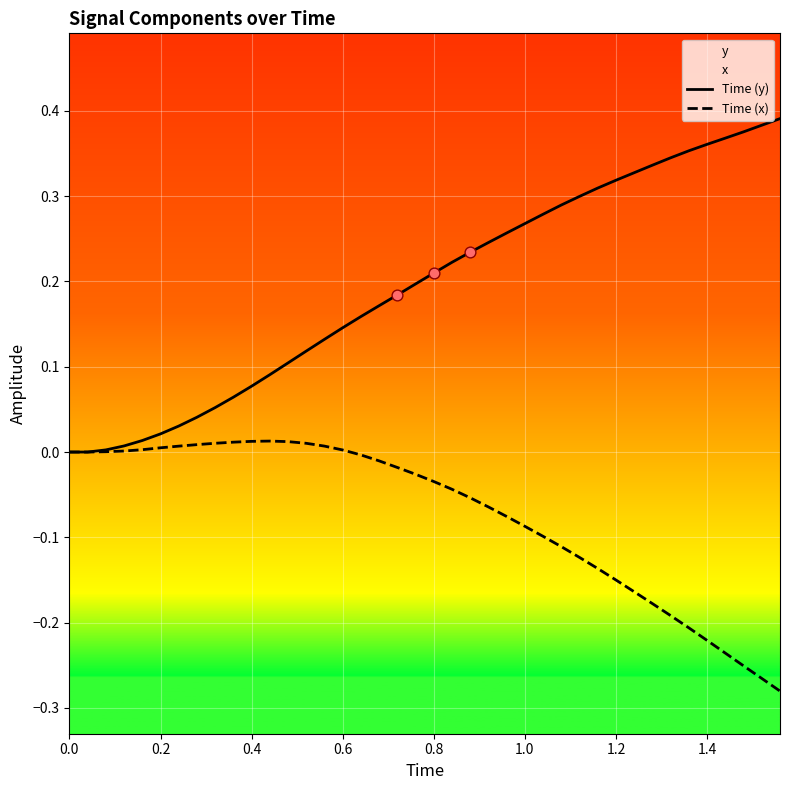

Which series has the largest total across all categories?

Time (y)